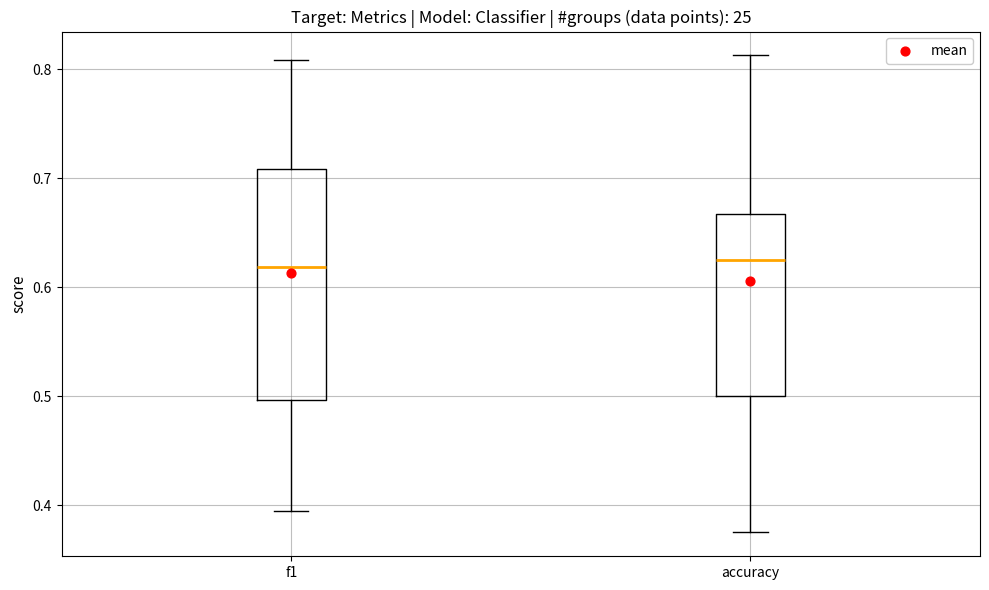

Which box is the tallest, from its lower edge to its upper edge?

f1